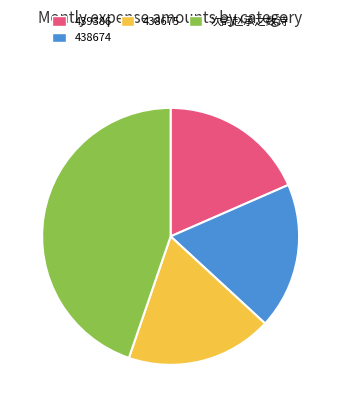

Do 439386 and 438674 together represent more than half of the pie?

No